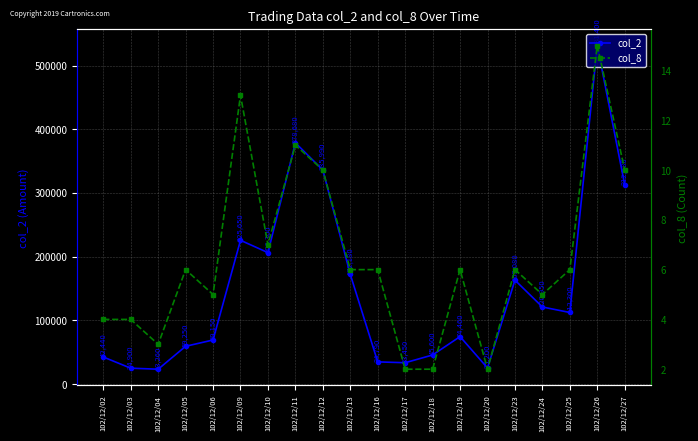

What is the maximum value shown in the chart?

531400